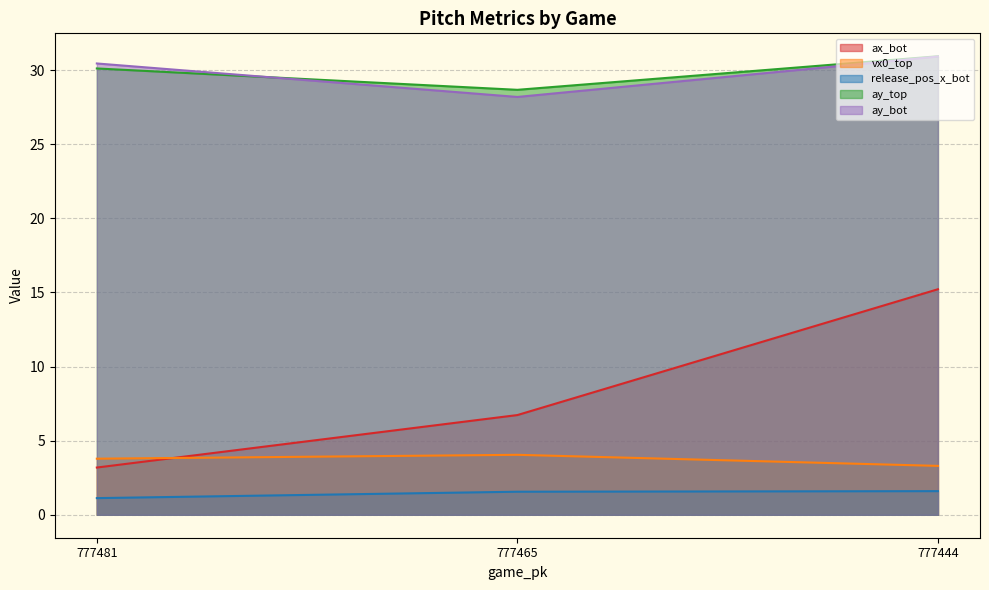

Does the chart display data point markers on the line(s)?

No